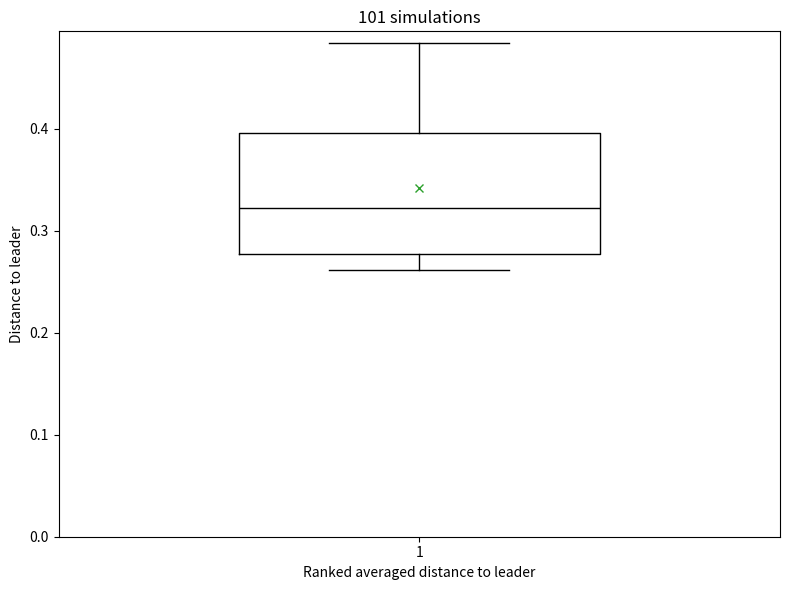

Read this box plot against the y-axis: the position of the median line, the range covered by the box, and the ends of both whiskers. The values are not printed on the chart, so give them approximately, as read against the axis.

median 0.32, box 0.28 to 0.40, whiskers 0.26 to 0.48